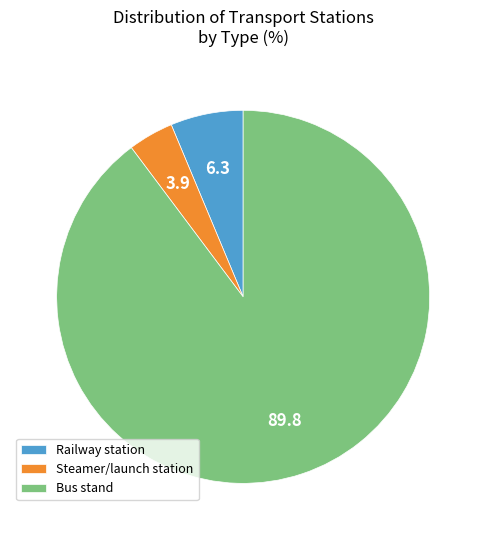

Is it true that Steamer/launch station is 4% of the pie?

True